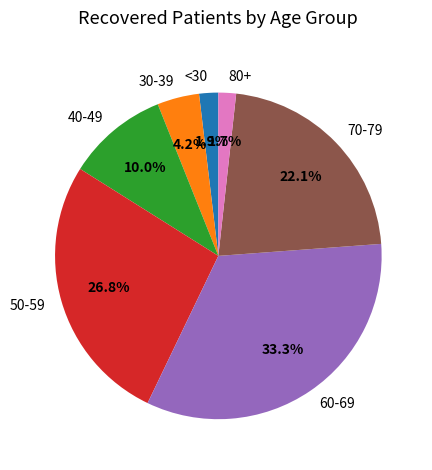

What is the largest slice in the pie chart?

60-69